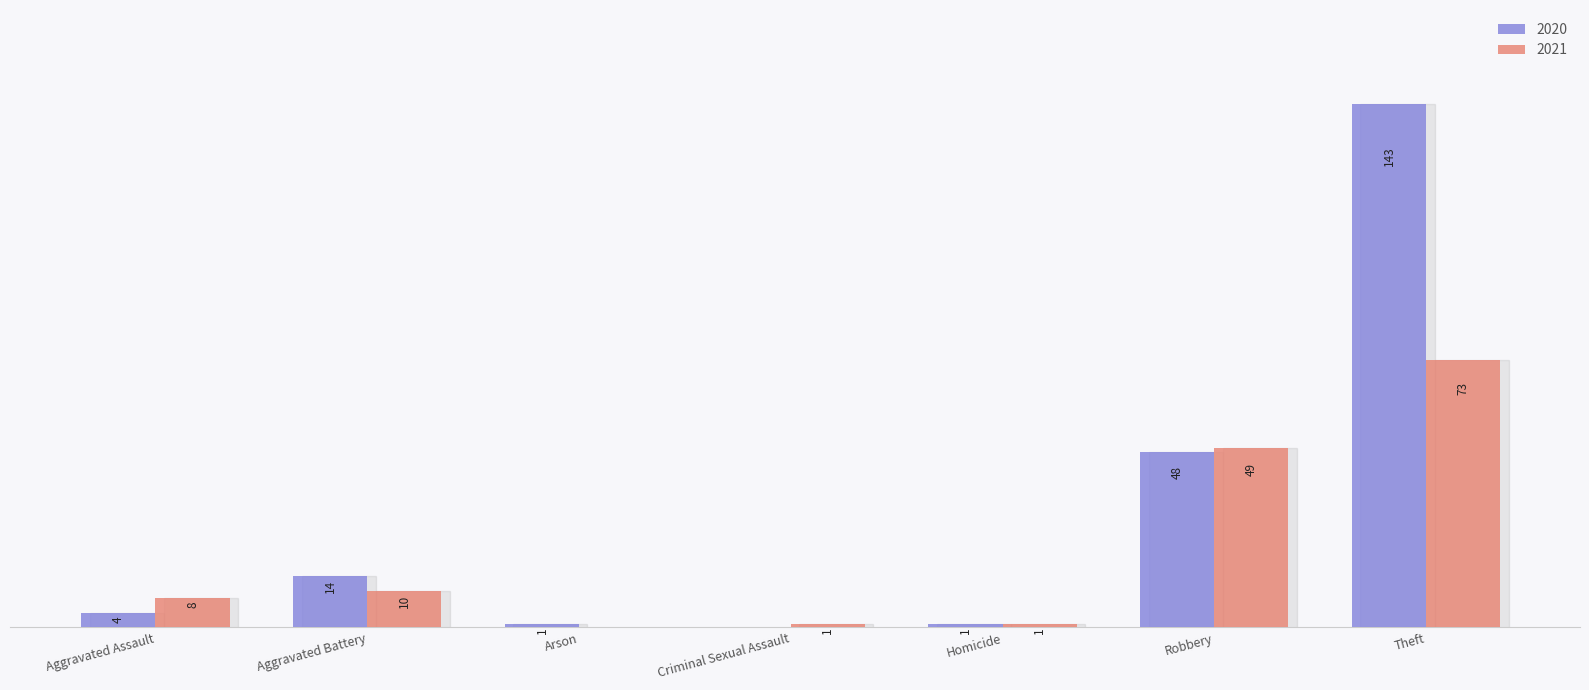

Are the bars grouped side by side (vs. stacked)?

Yes